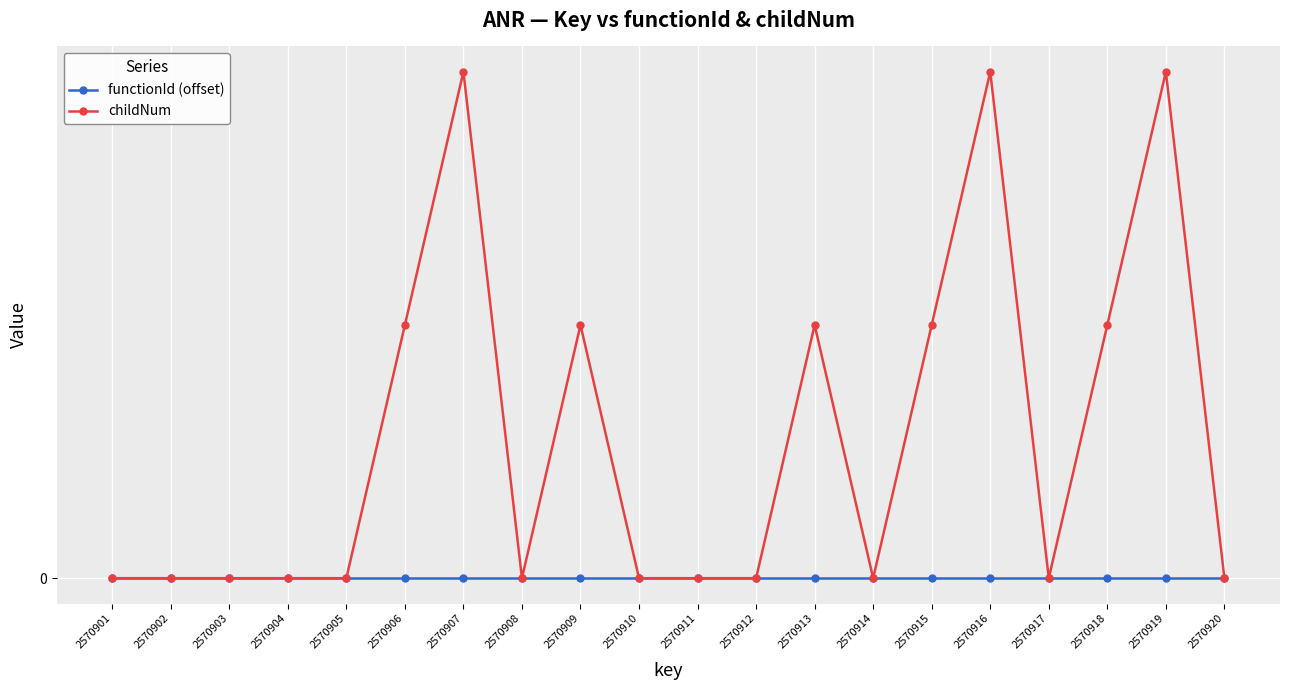

Between 2570902 and 2570914, which is larger?

2570902